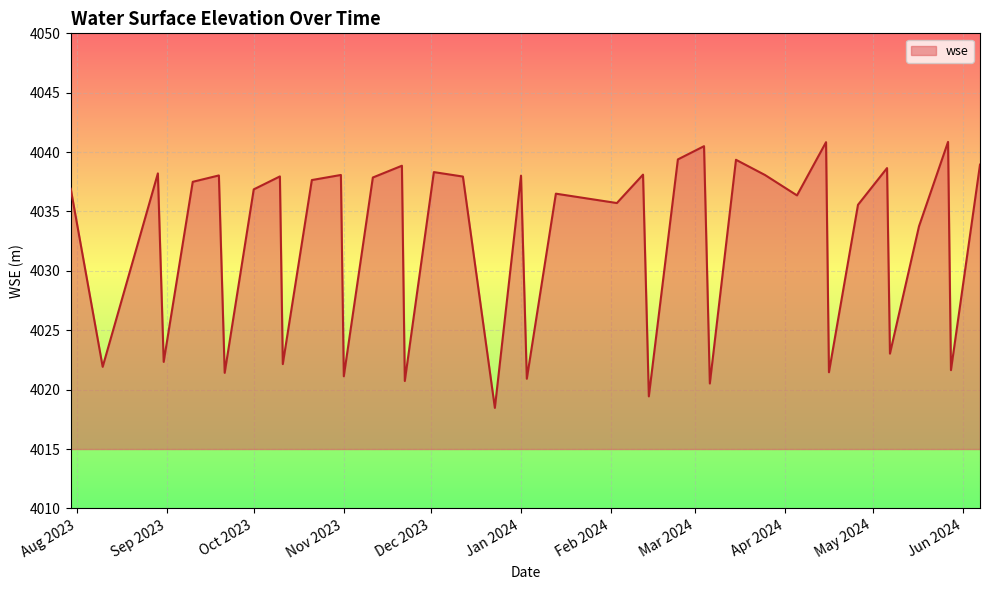

What is the difference between the maximum and minimum values?

22.4